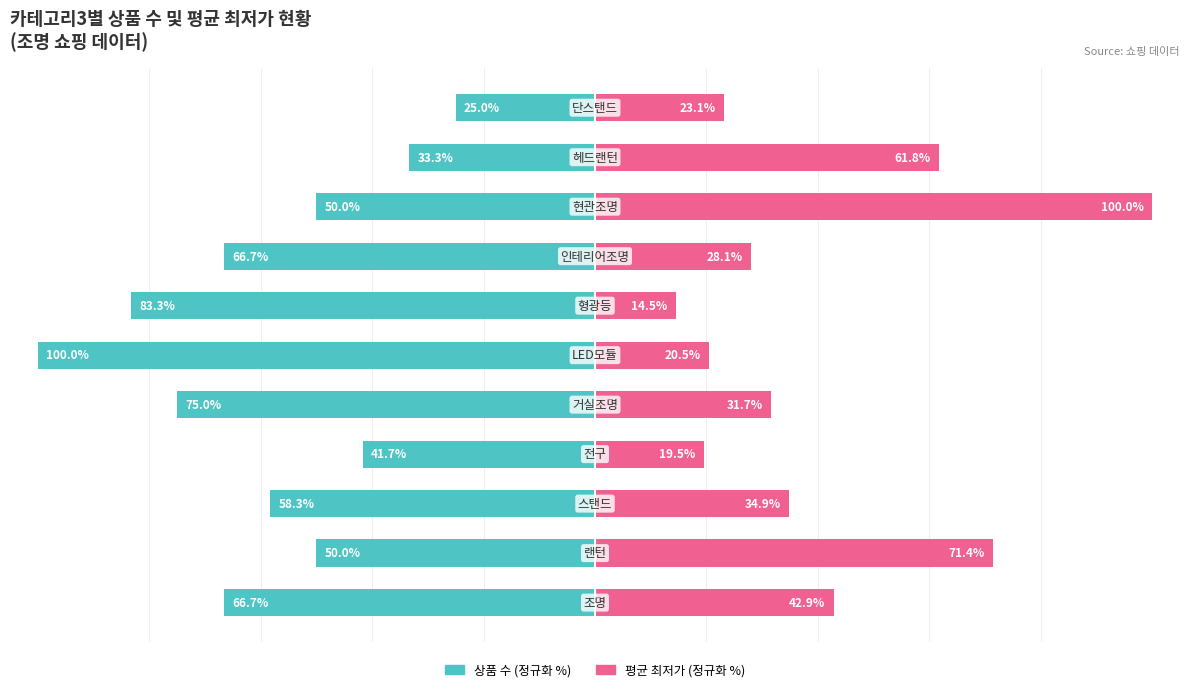

List the series in order of their peak value, highest first.

평균가격 (정규화), 상품 수 (정규화)